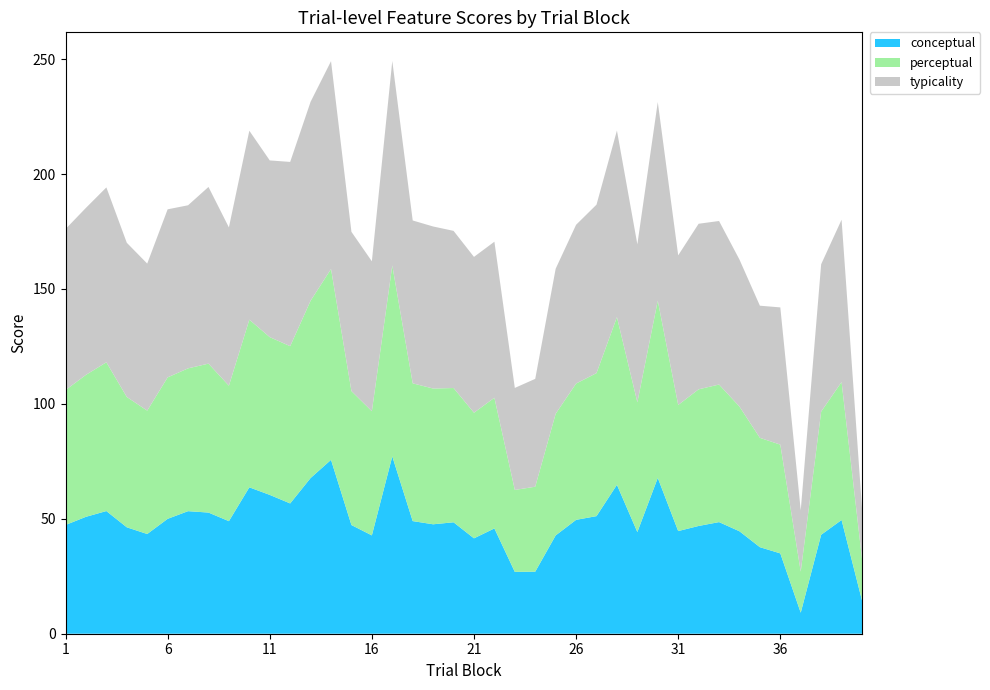

Reading left to right, extract all data points from this chart.

conceptual: 1=47.3	2=50.9	3=53.4	4=46.3	5=43.4	6=50.0	7=53.3	8=52.7	9=49.0	10=63.7	11=60.4	12=56.7	13=67.7	14=75.6	15=47.3	16=42.8	17=77.2	18=49.0	19=47.6	20=48.5	21=41.5	22=45.8	23=26.9	24=27.0	25=42.8	26=49.5	27=51.2	28=64.8	29=44.2	30=67.8	31=44.7	32=46.9	33=48.6	34=44.6	35=37.6	36=35.0	37=9.1	38=43.0	39=49.5	40=14.5
perceptual: 1=58.7	2=61.8	3=64.7	4=56.7	5=53.7	6=61.5	7=62.1	8=64.8	9=58.9	10=72.9	11=68.6	12=68.4	13=77.1	14=83.0	15=58.3	16=54.0	17=83.1	18=59.9	19=59.1	20=58.4	21=54.6	22=56.9	23=35.6	24=37.0	25=52.9	26=59.3	27=62.2	28=73.0	29=56.5	30=77.1	31=54.9	32=59.5	33=59.9	34=54.3	35=47.6	36=47.3	37=17.9	38=53.6	39=60.0	40=18.2
typicality: 1=70.1	2=72.7	3=76.1	4=67.1	5=64.0	6=73.1	7=71.0	8=76.9	9=68.9	10=82.2	11=76.9	12=80.2	13=86.5	14=90.4	15=69.3	16=65.2	17=89.0	18=70.9	19=70.5	20=68.4	21=67.8	22=67.9	23=44.4	24=46.9	25=63.1	26=69.1	27=73.3	28=81.2	29=68.7	30=86.4	31=65.1	32=72.0	33=71.2	34=64.0	35=57.5	36=59.7	37=26.6	38=64.1	39=70.6	40=21.9